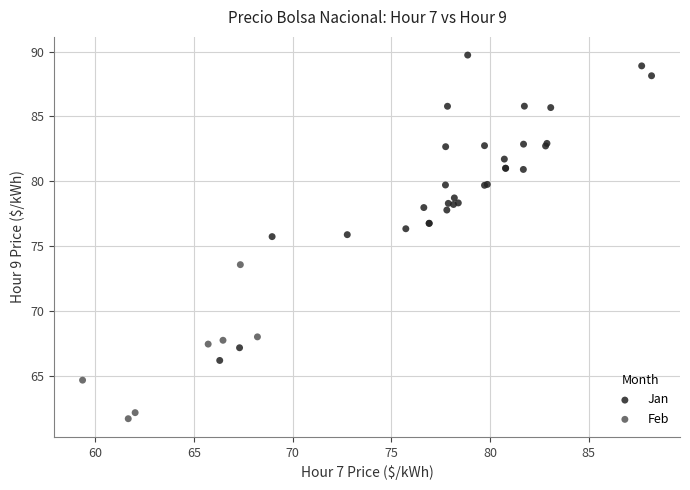

Which series has the widest spread of Y values?

Jan